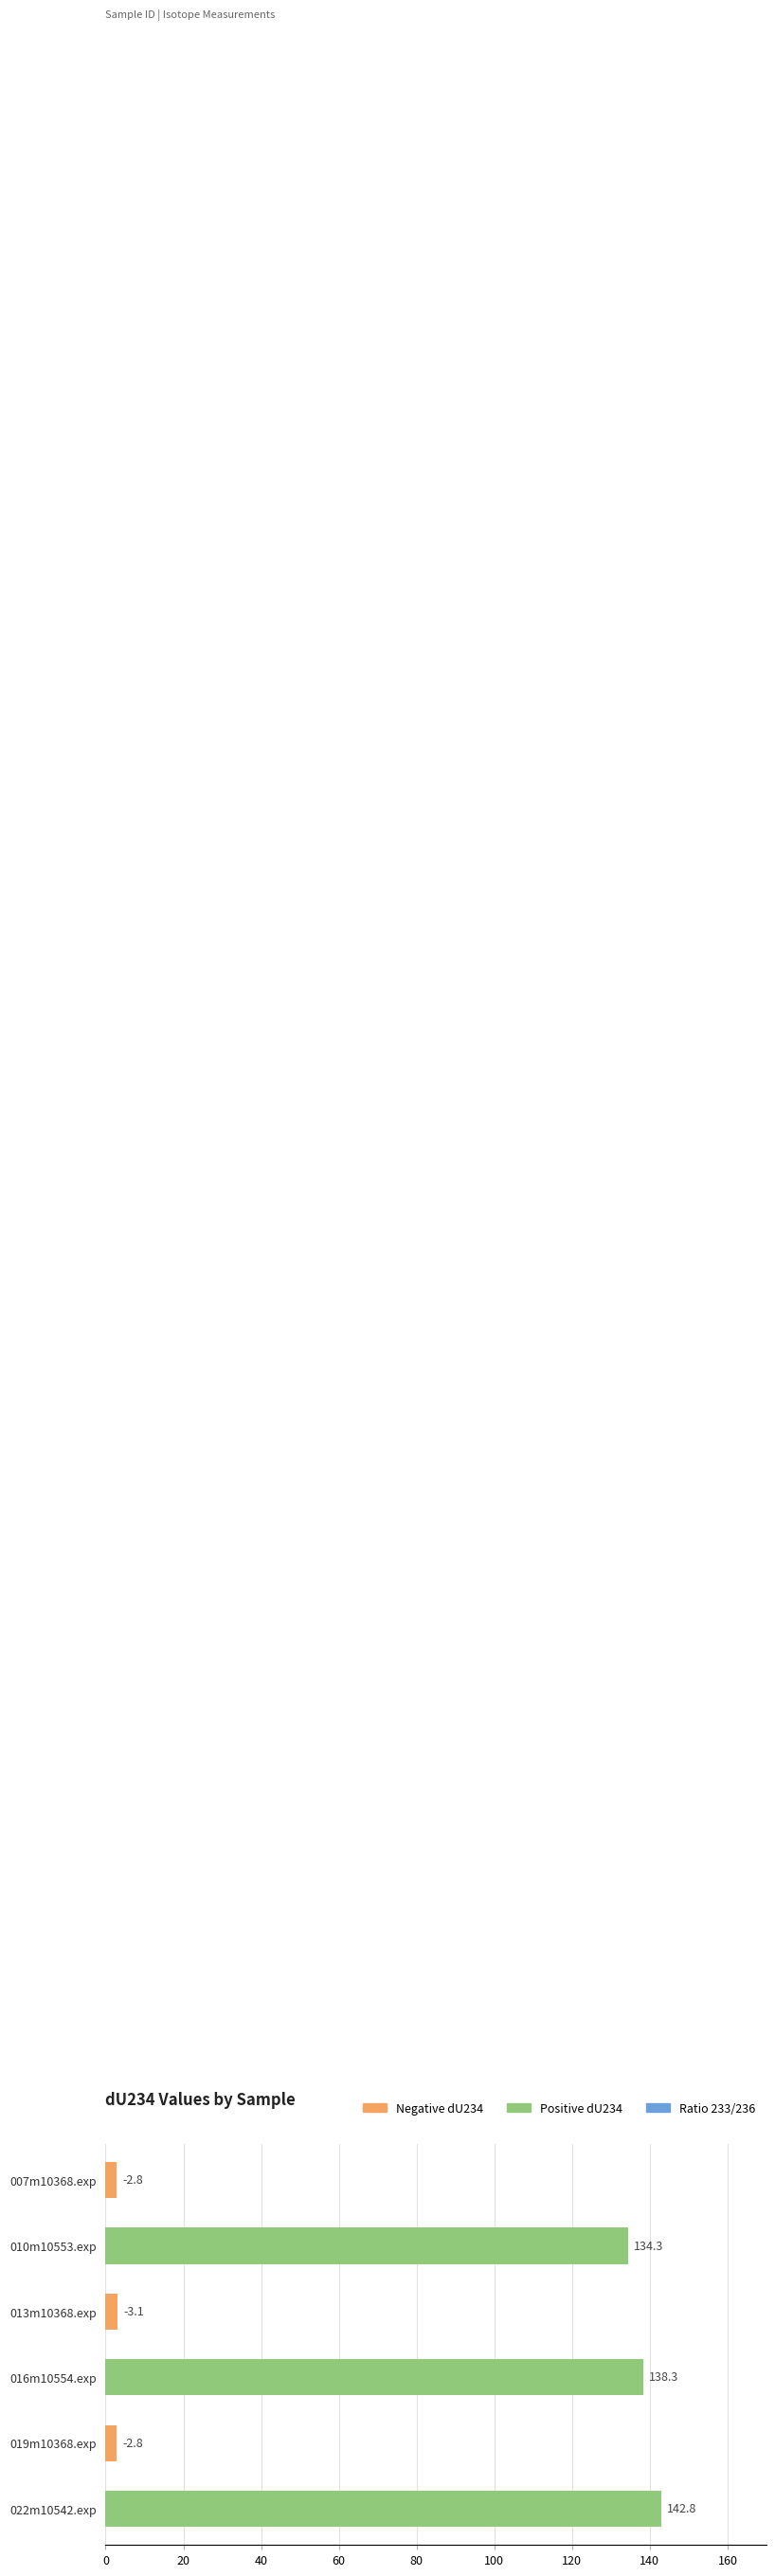

What is the change in value from 010m10553.exp to 013m10368.exp?

-131.2